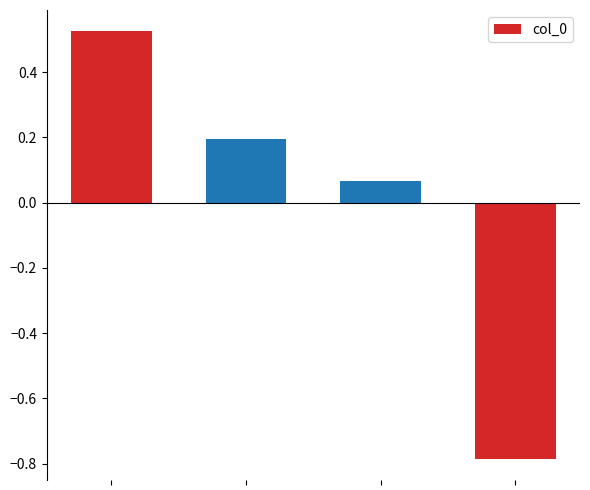

What is the value of the 2nd bar from the left?

0.2